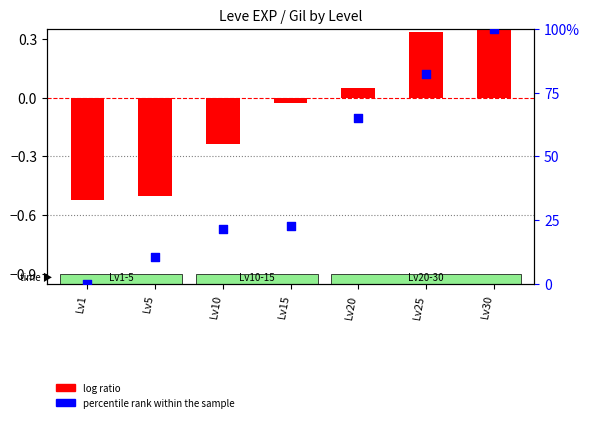

At how many categories does at least one series exceed 90?

1